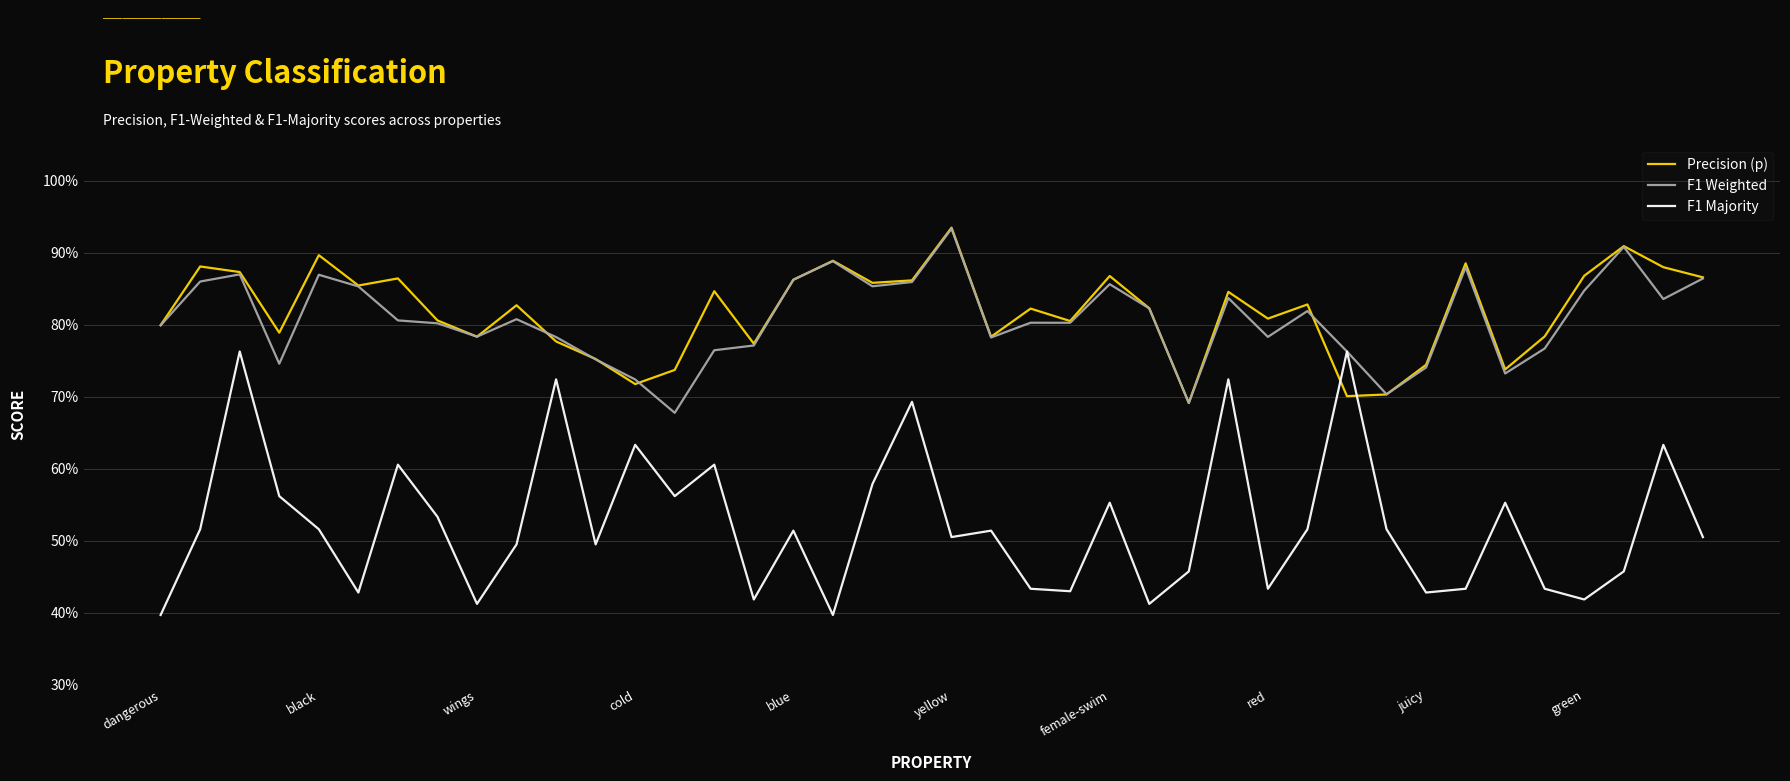

Does the chart have visible grid lines?

Yes